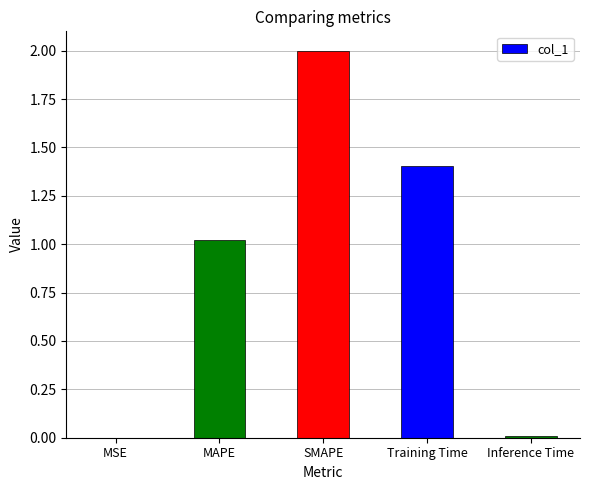

At which label does the data first exceed 1?

MAPE